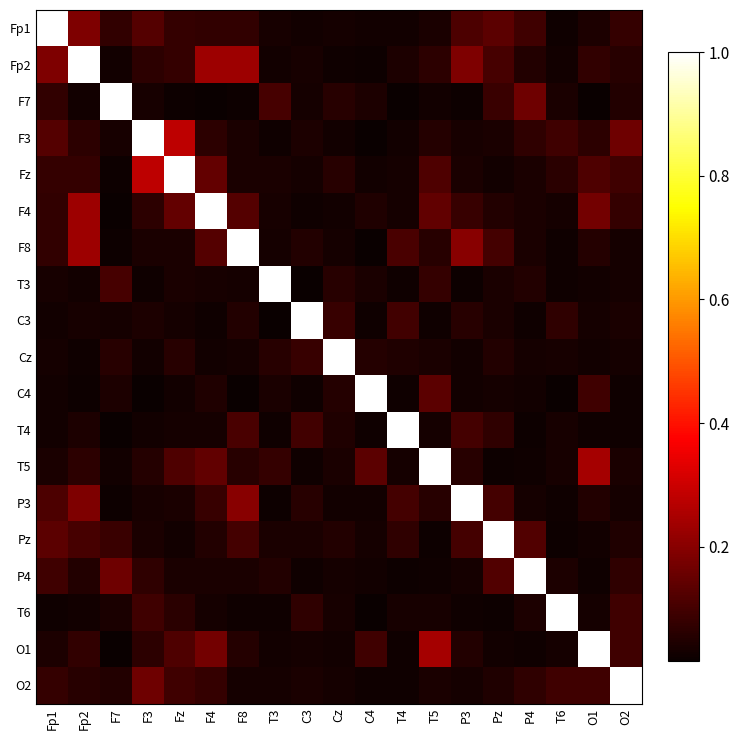

At which category is the sum across all series the highest?

Fp2